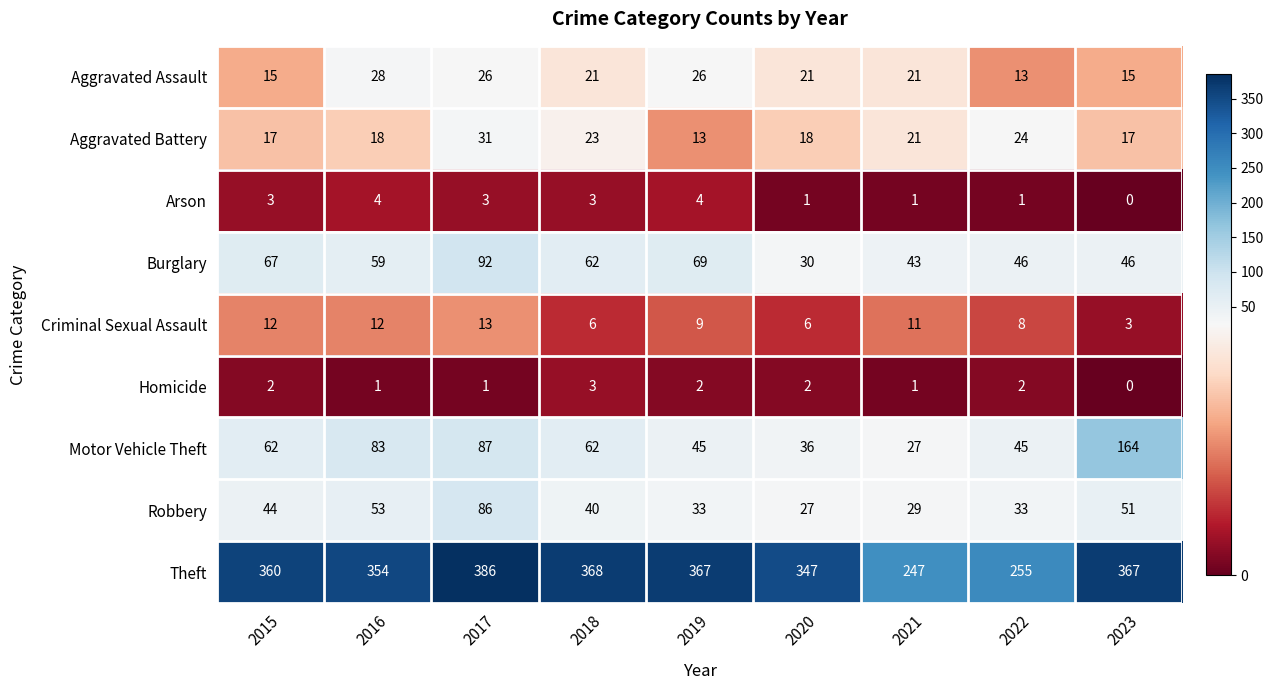

How many categories are shown in the chart?

9